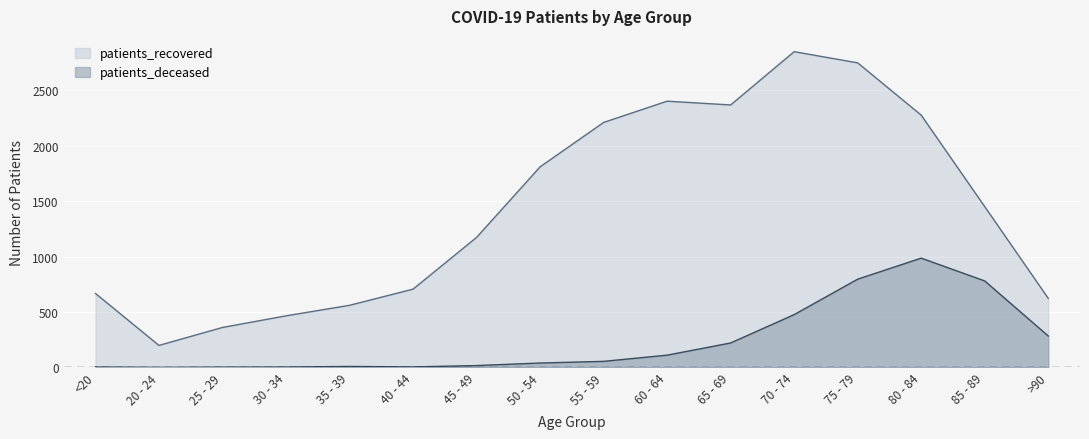

Which series has the largest range (max minus min)?

patients_recovered